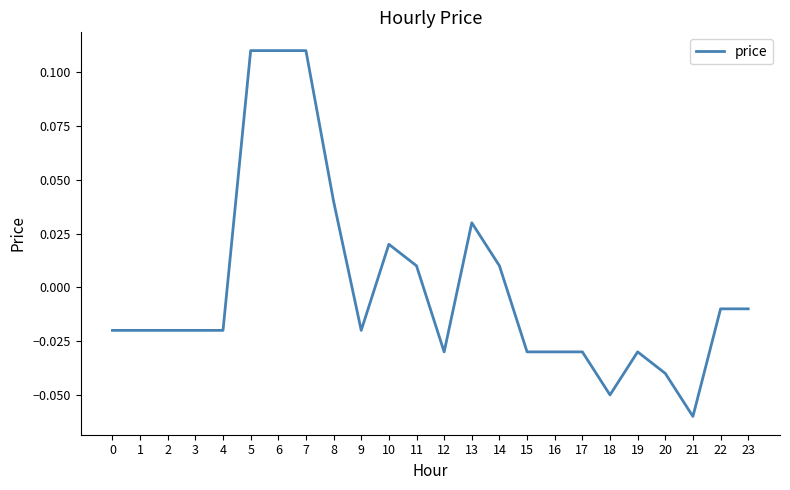

At which category does the chart reach its minimum across all series?

21